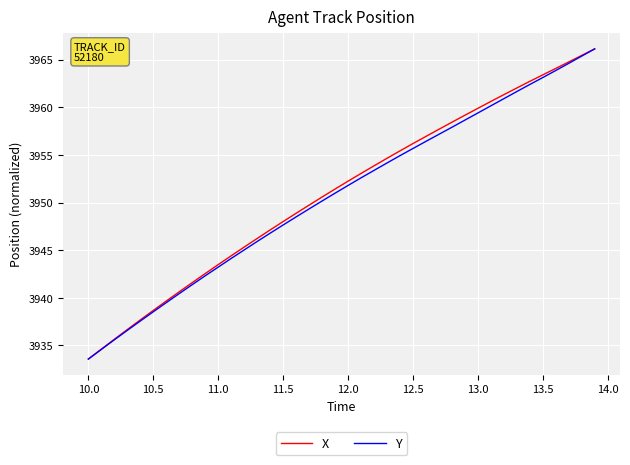

What is the minimum value shown in the chart?

3933.6